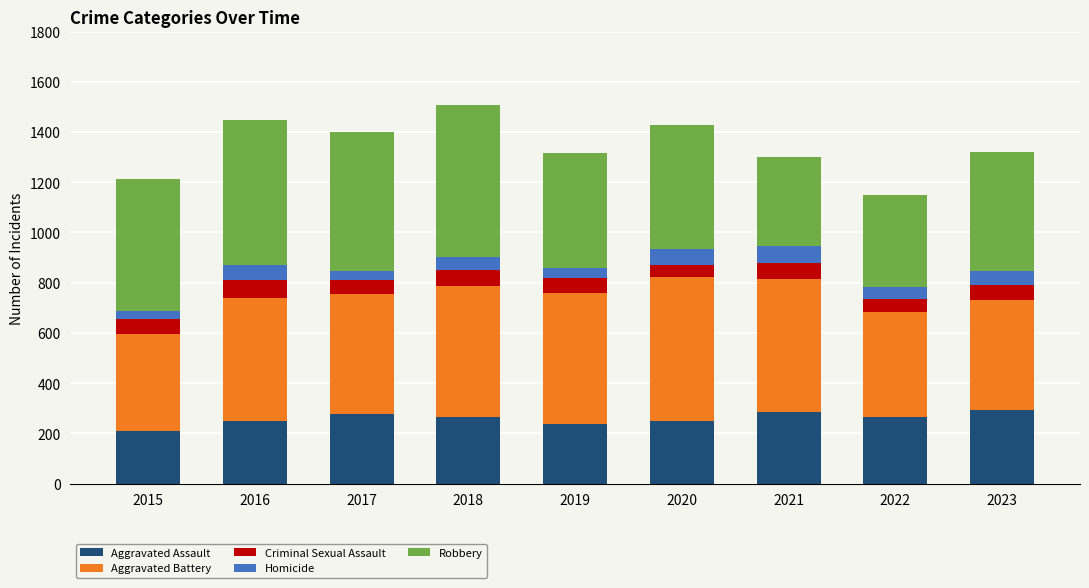

What is the minimum value for Aggravated Assault?

210